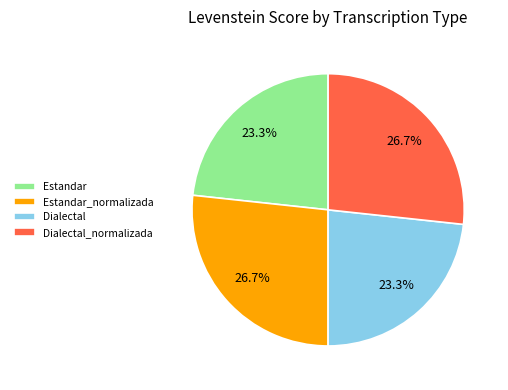

Is it true that Estandar is 23% of the pie?

True